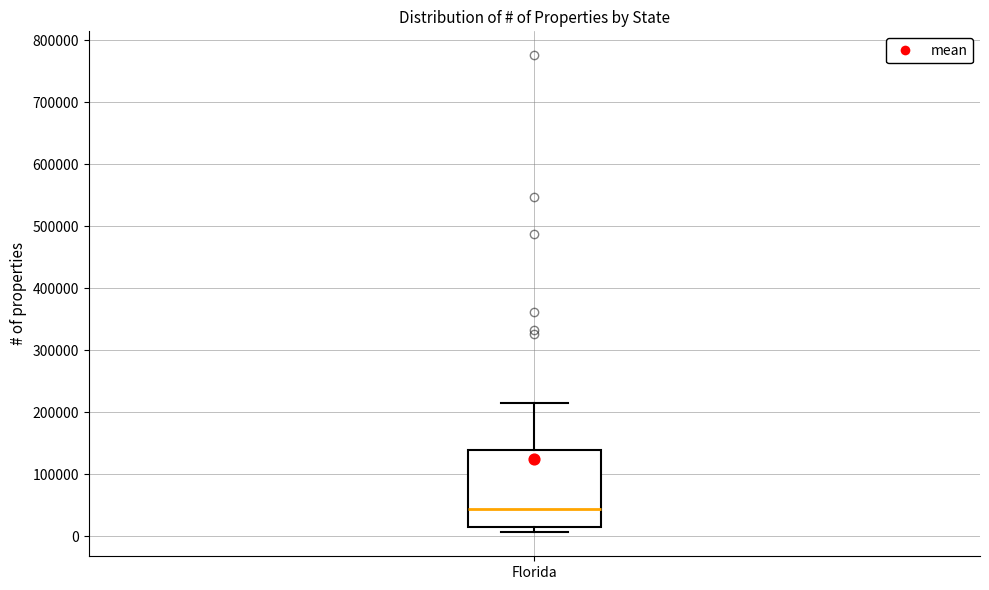

Where does the upper whisker of the box for Florida end on the y-axis? The values are not printed on the chart, so give them approximately, as read against the axis.

210000